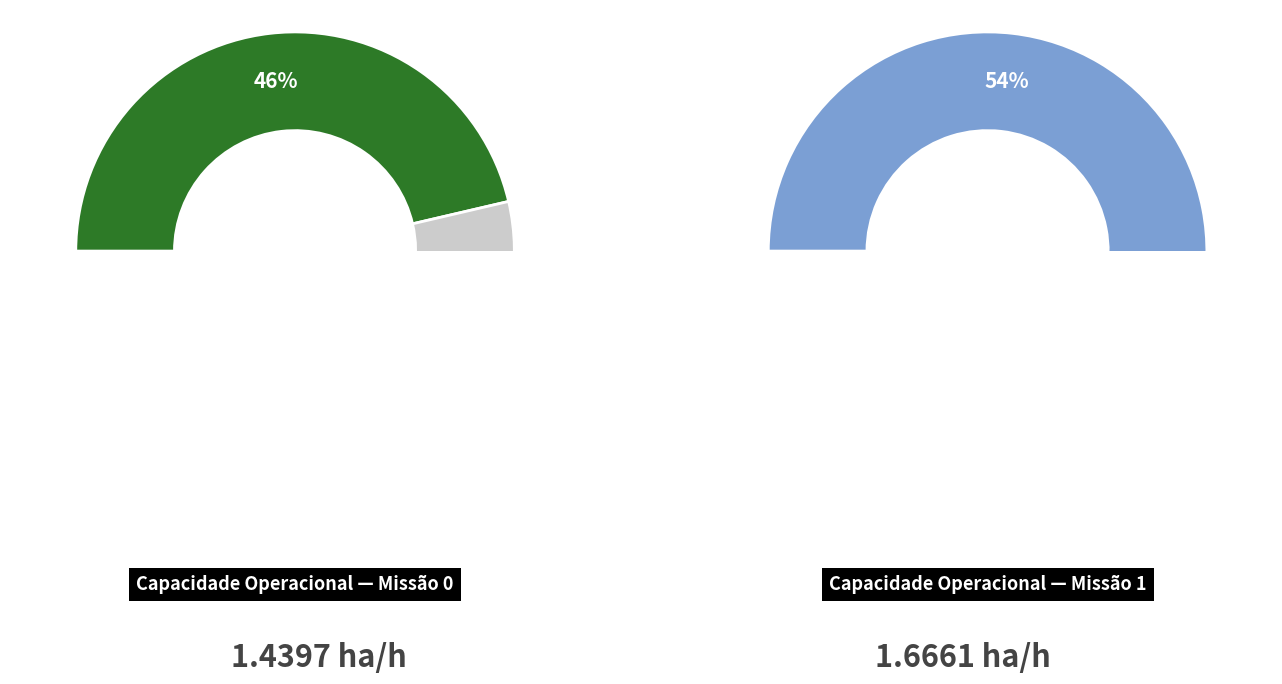

Is 1 the majority of the pie?

Yes